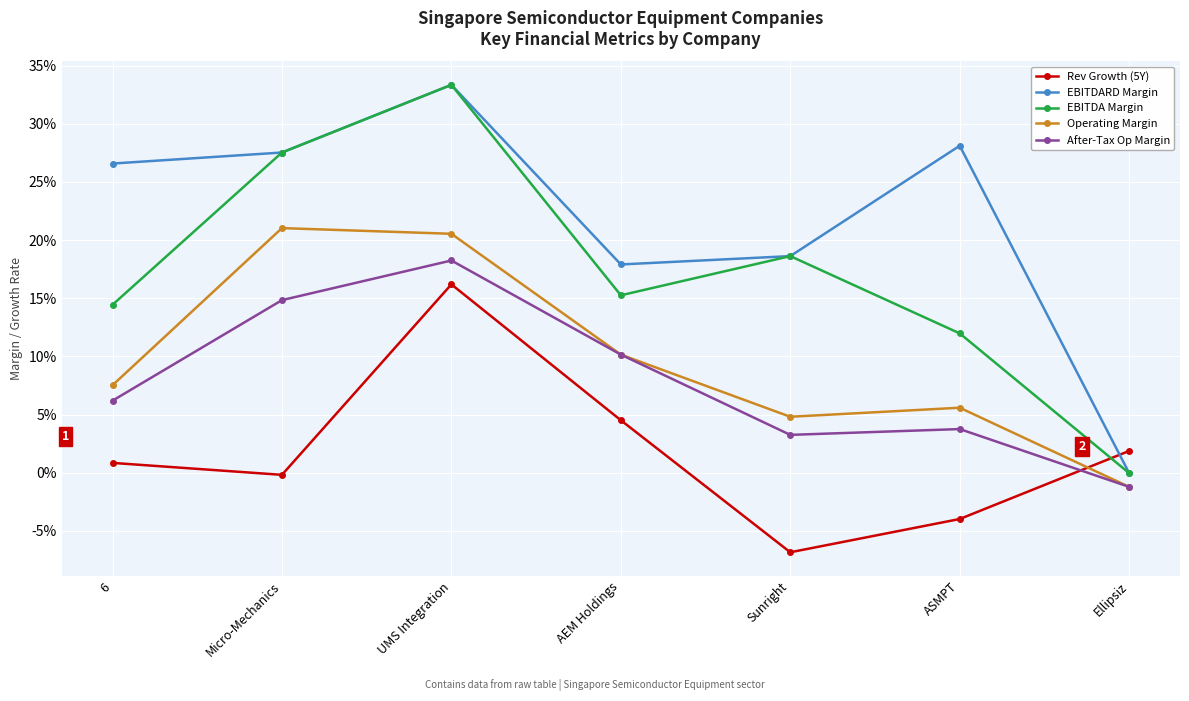

True or false: After-Tax Op Margin and EBITDA Margin intersect in this chart.

False